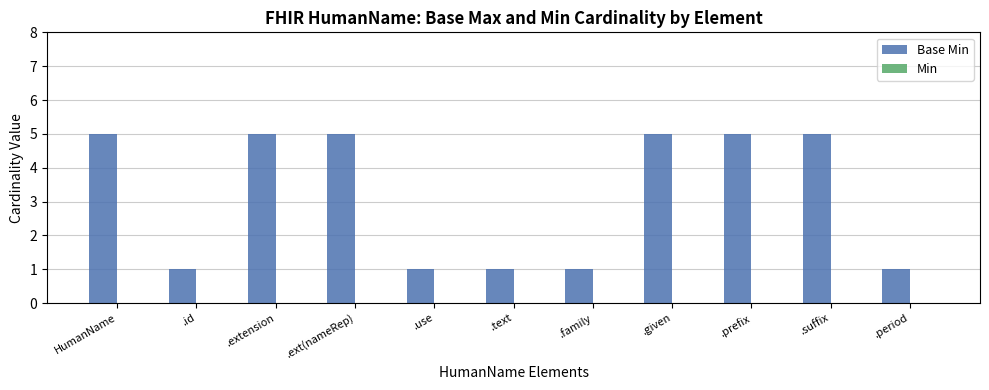

Between .given and .id, which is larger?

.given